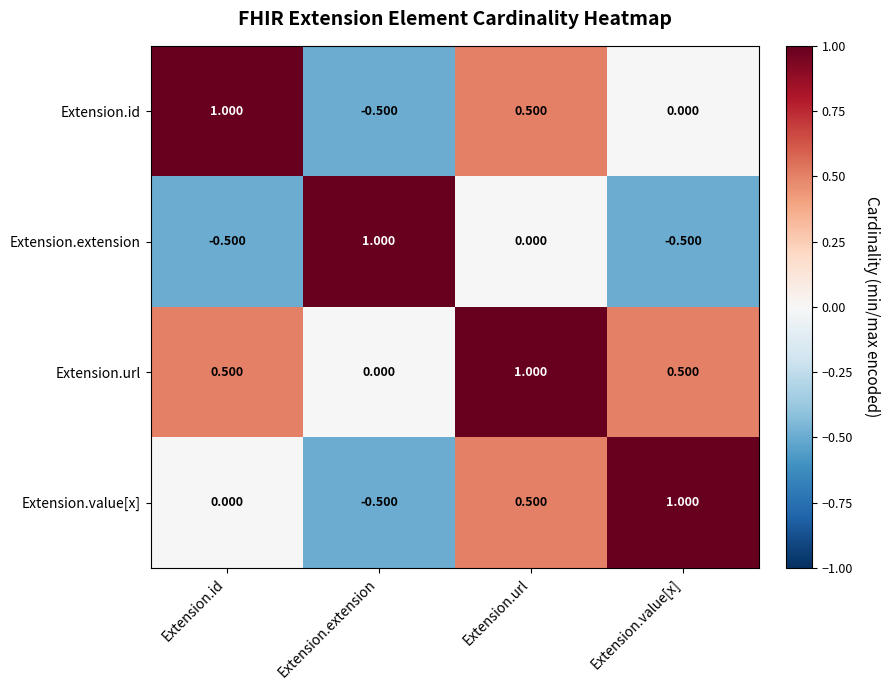

At which category is the sum across all series the highest?

Extension.url